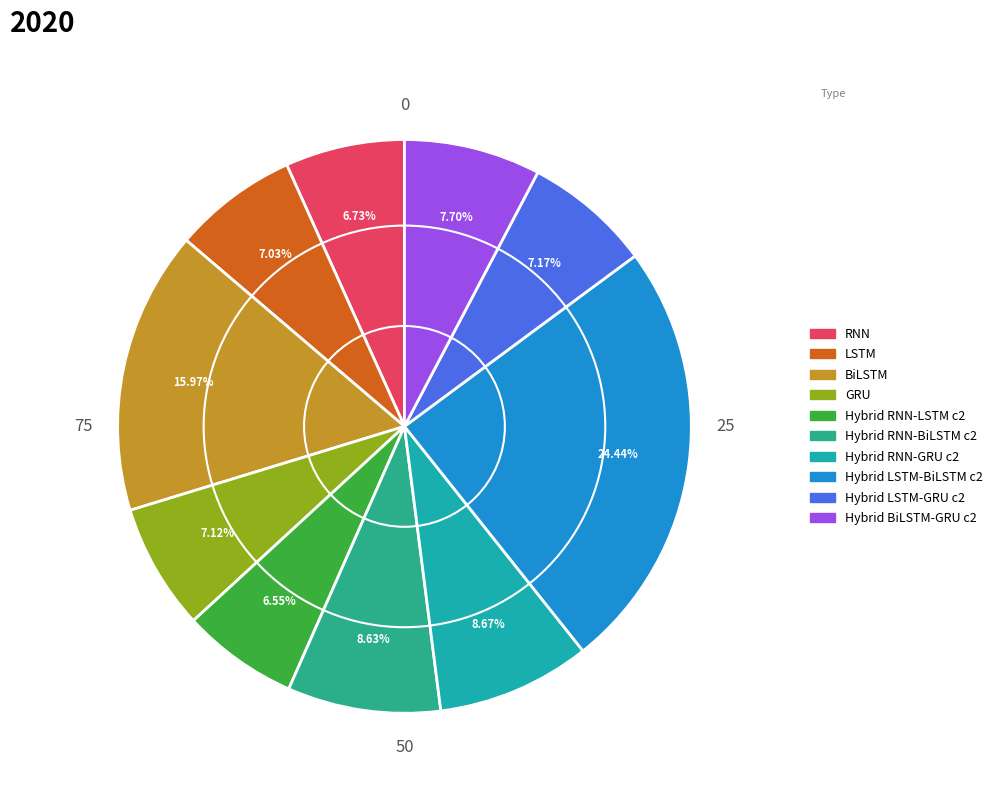

Is it true that Hybrid BiLSTM-GRU c2 is 1% of the pie?

False